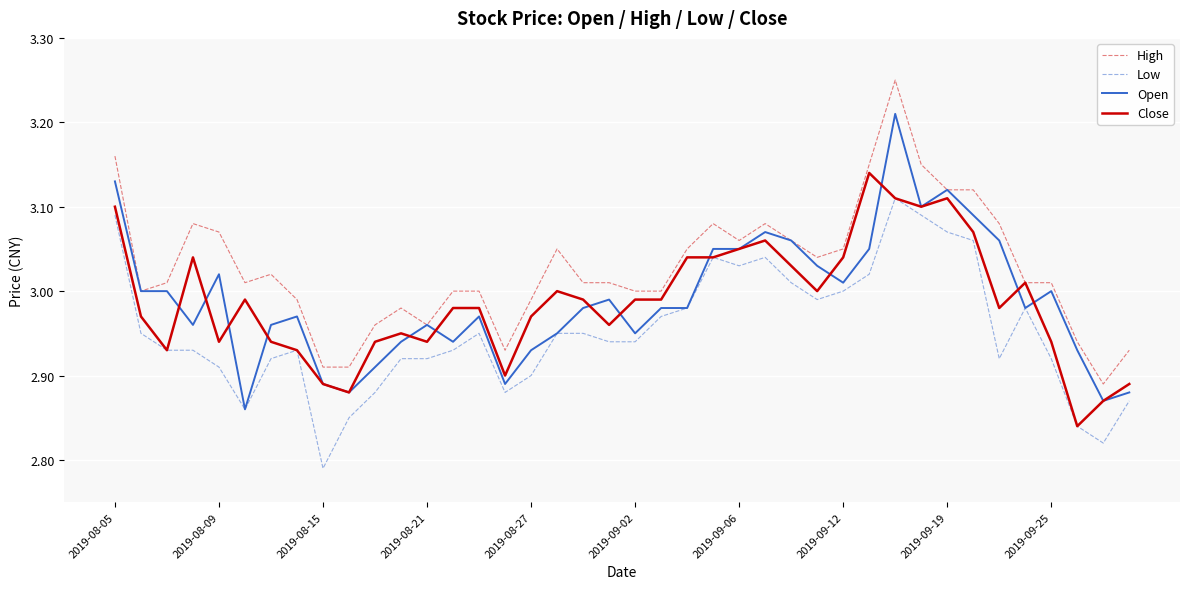

Which series has the largest total across all categories?

High